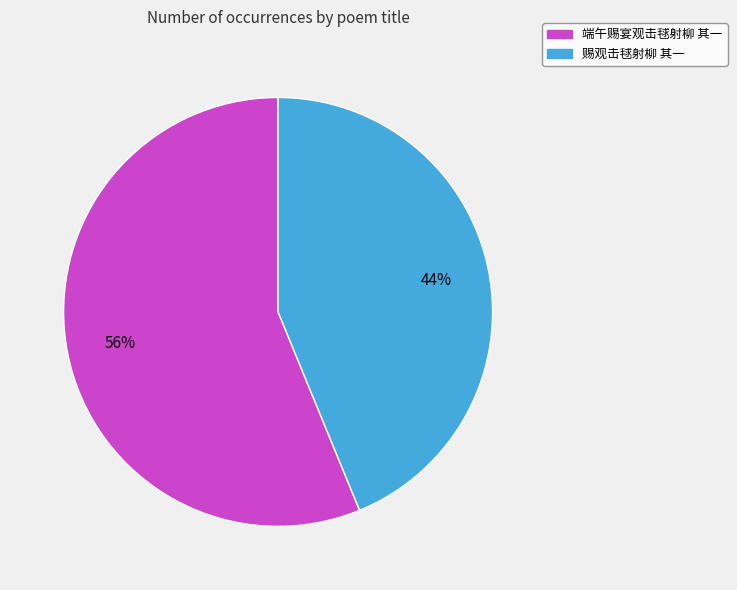

What is the largest slice in the pie chart?

端午赐宴观击毬射柳 其一